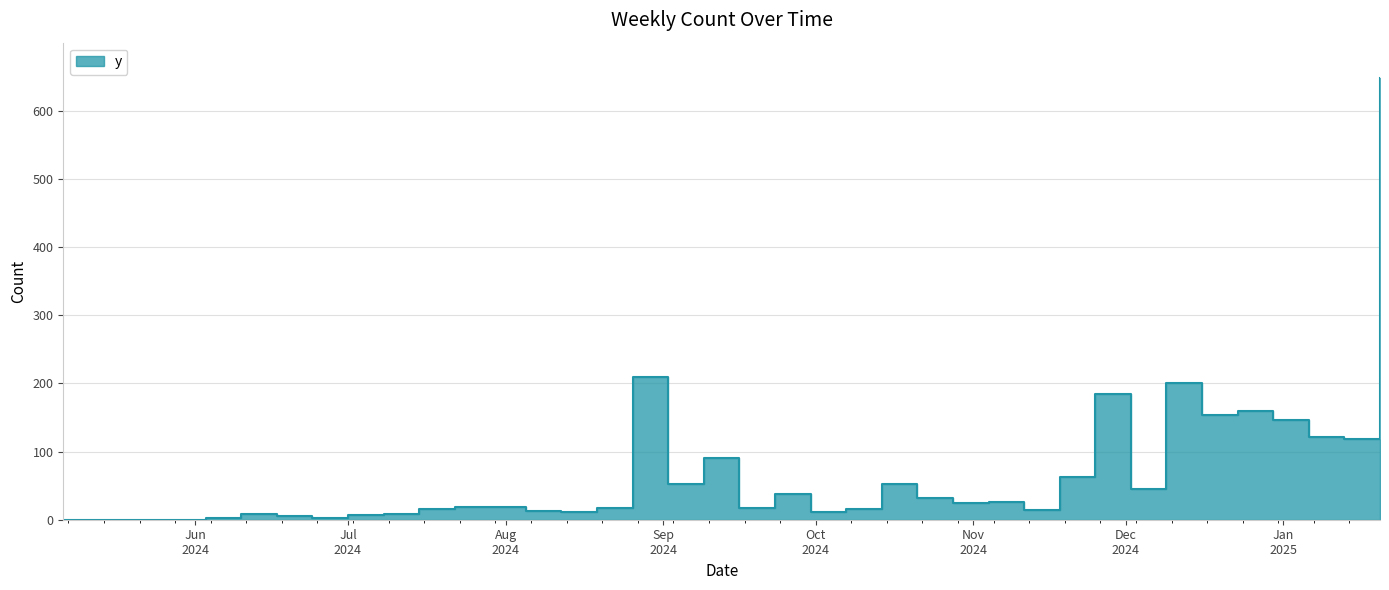

Does the chart display data point markers on the line(s)?

No